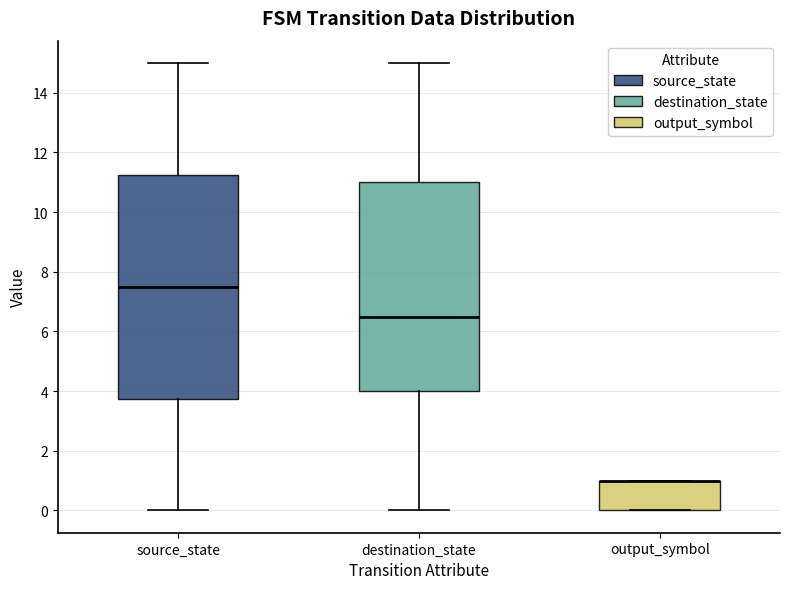

Which box is the tallest, from its lower edge to its upper edge?

source_state